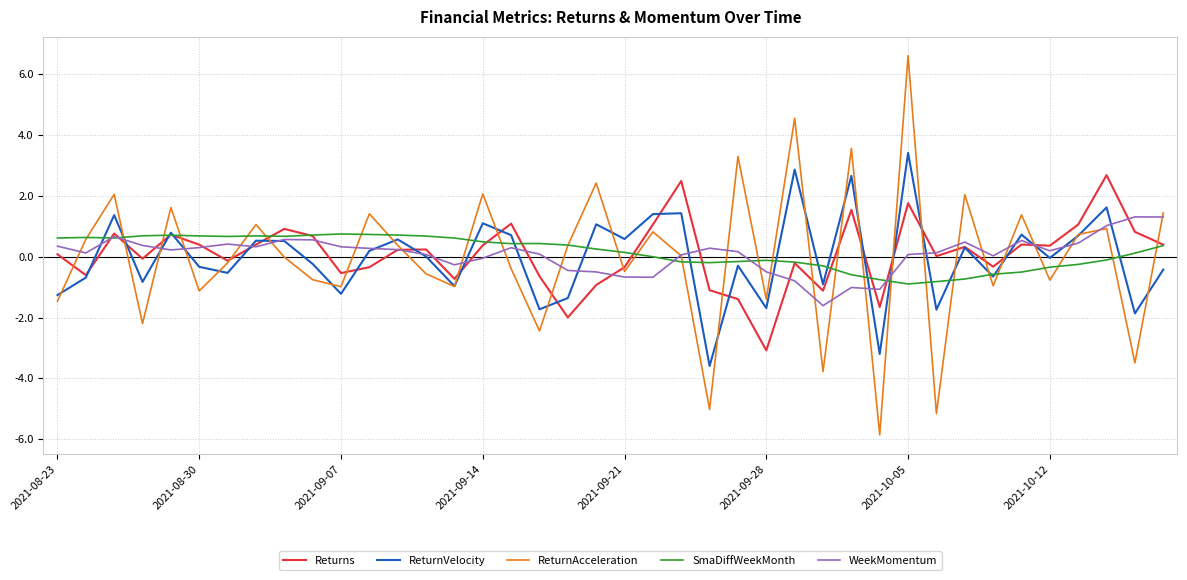

Does the chart have visible grid lines?

Yes